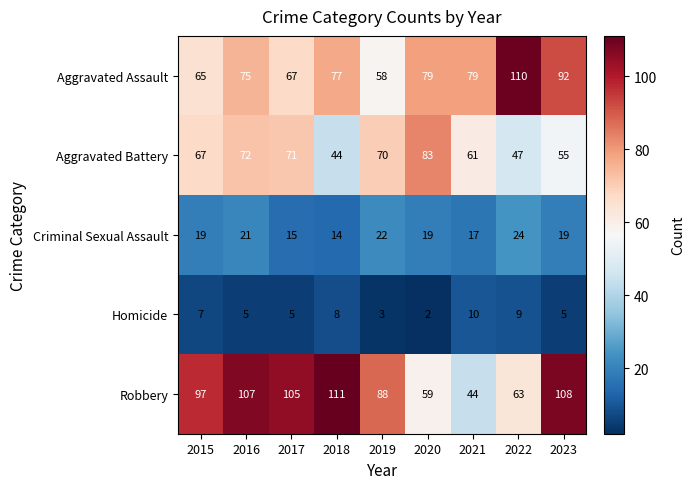

List the labels in order of Aggravated Battery value, smallest first.

2018, 2022, 2023, 2021, 2015, 2019, 2017, 2016, 2020